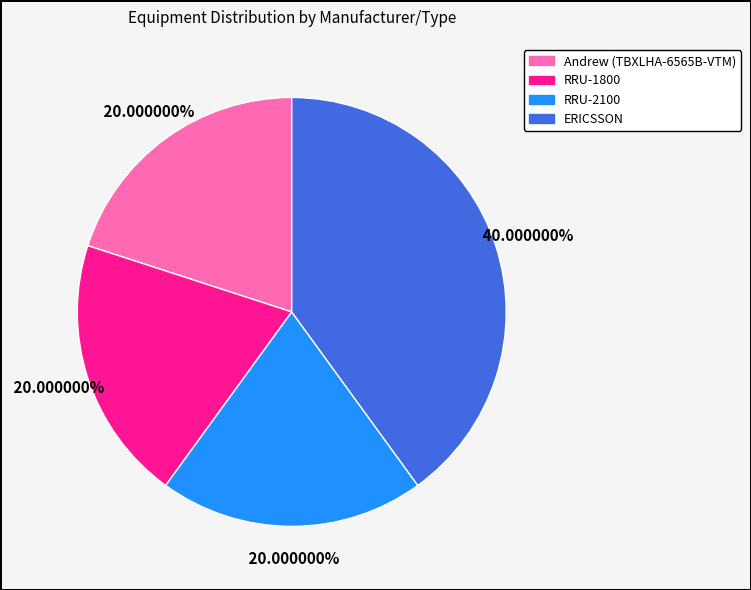

Which category has the biggest portion of the pie?

ERICSSON